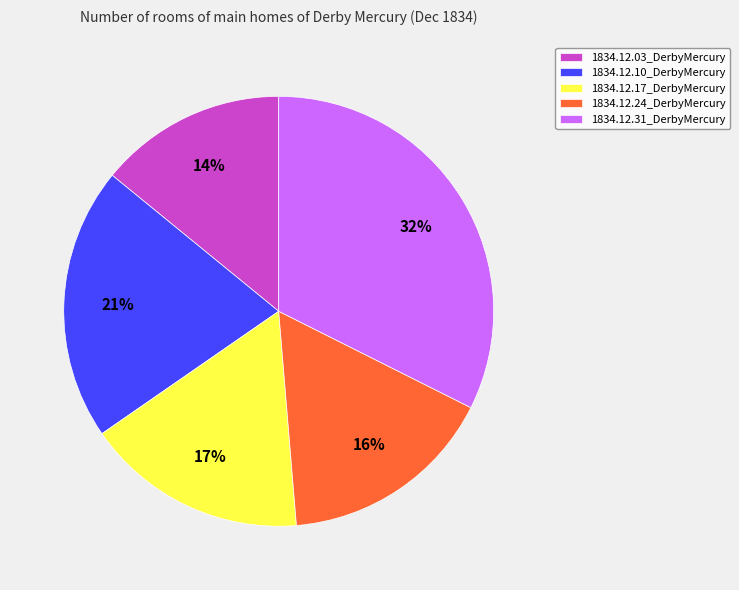

Count the number of slices in the pie.

5